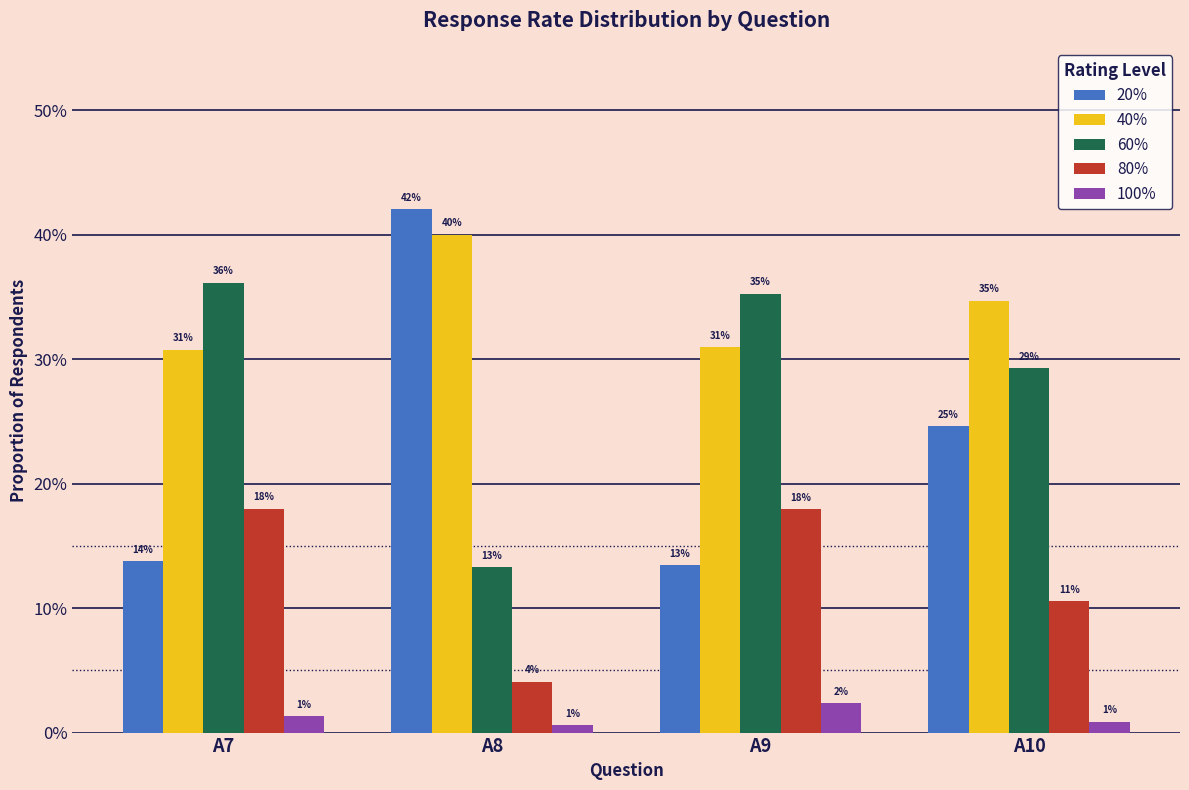

Does the chart contain any negative values?

No